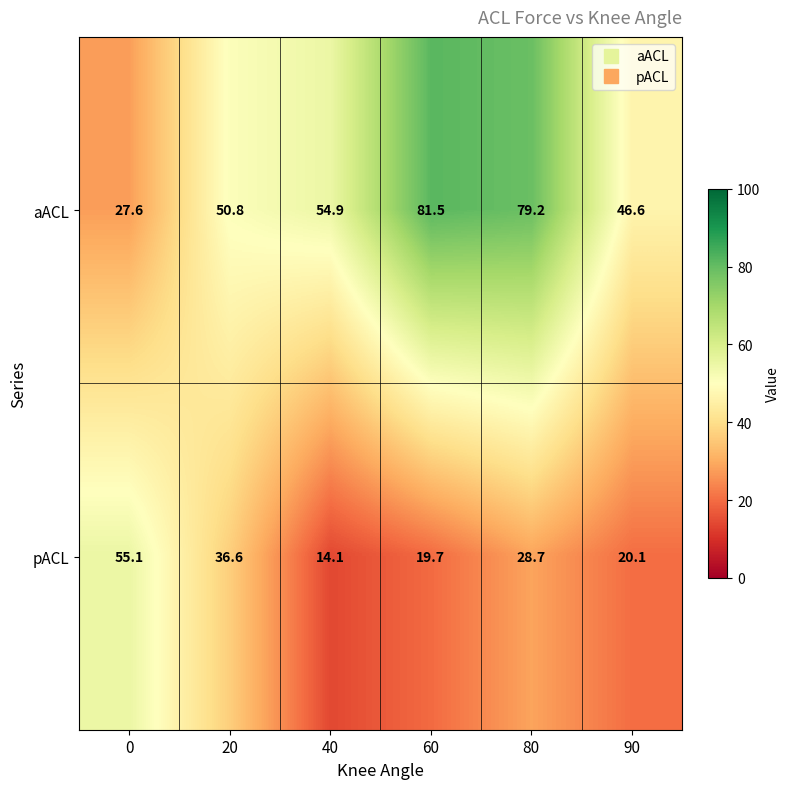

Which series has the largest total across all categories?

aACL